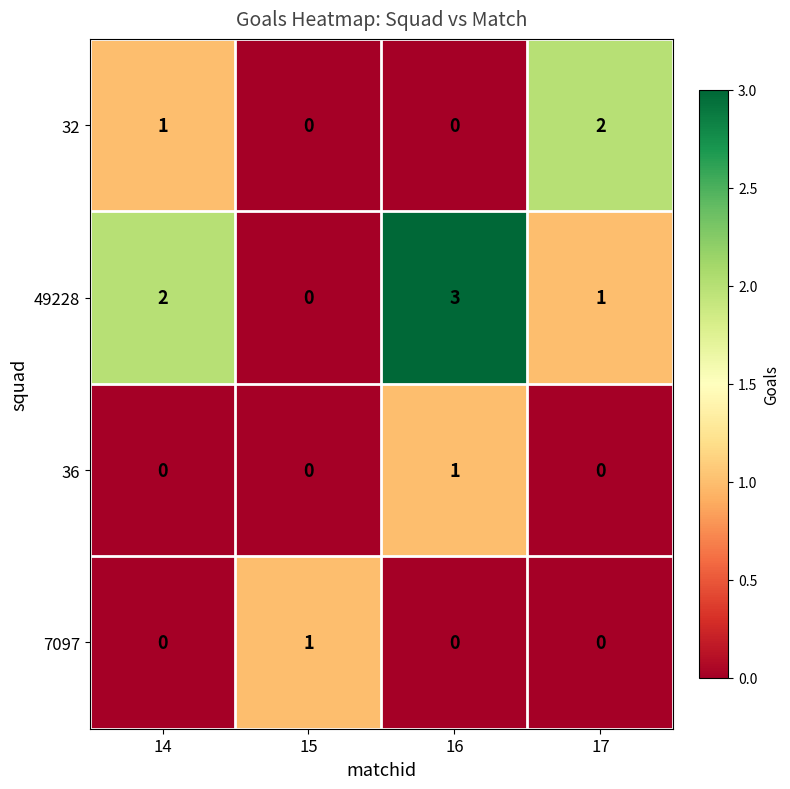

What is the maximum value shown in the chart?

3